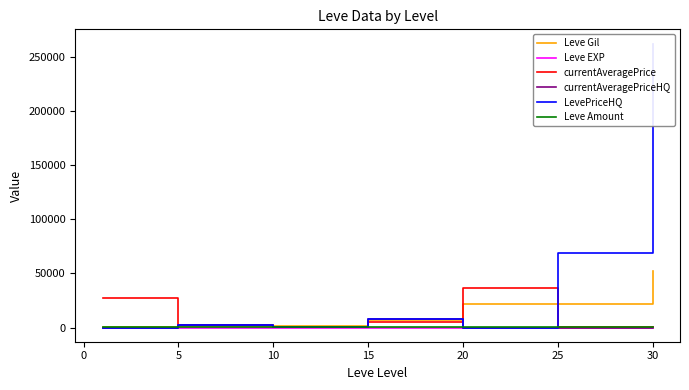

What is the difference between the second highest and second lowest values in the Leve Gil series?

21610